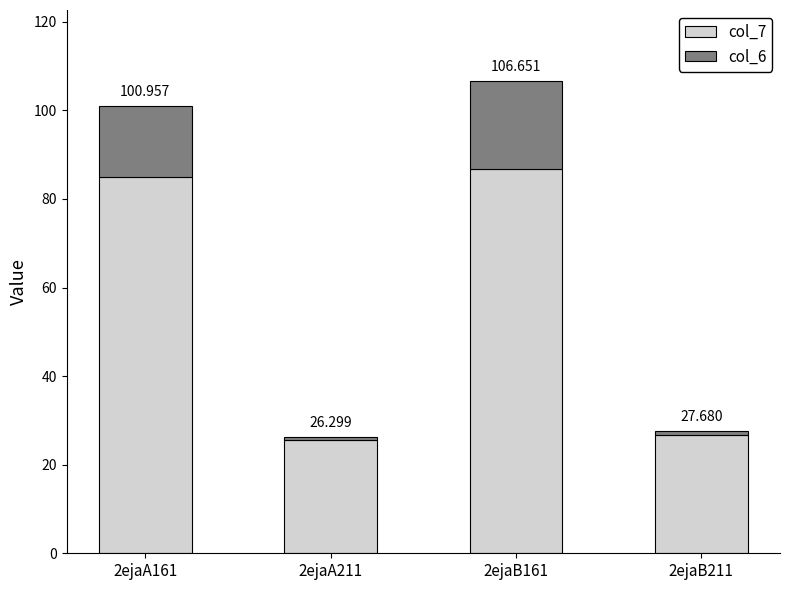

How many bars are there in total?

4